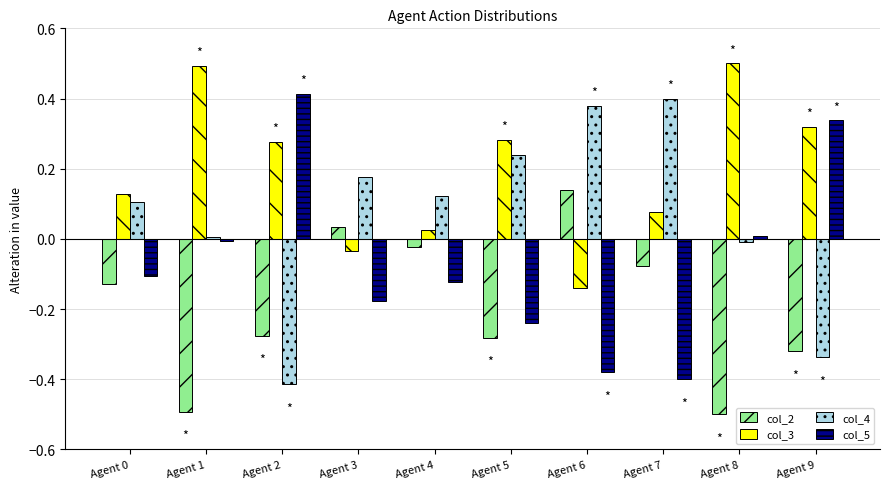

What is the spread (max minus min) of values at Agent 5?

0.6